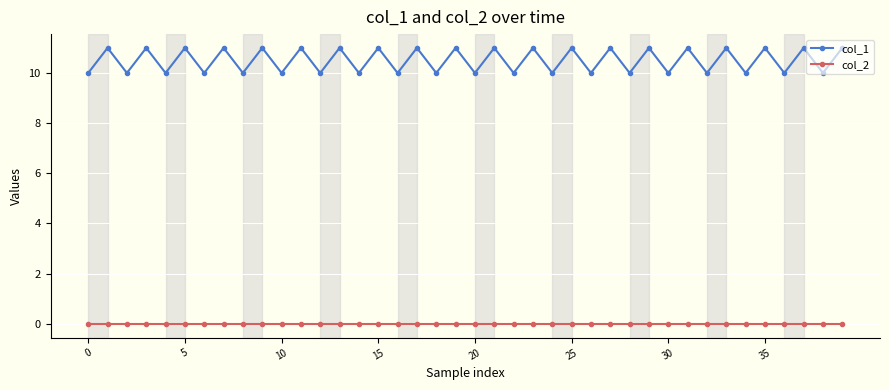

Which series has the largest range (max minus min)?

col_1